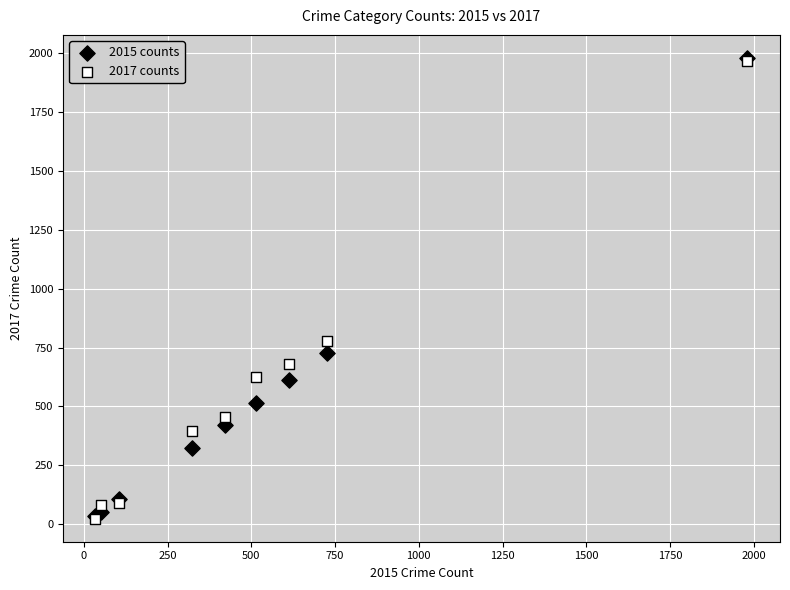

Across all series, what Y value is closest to 1002?

780